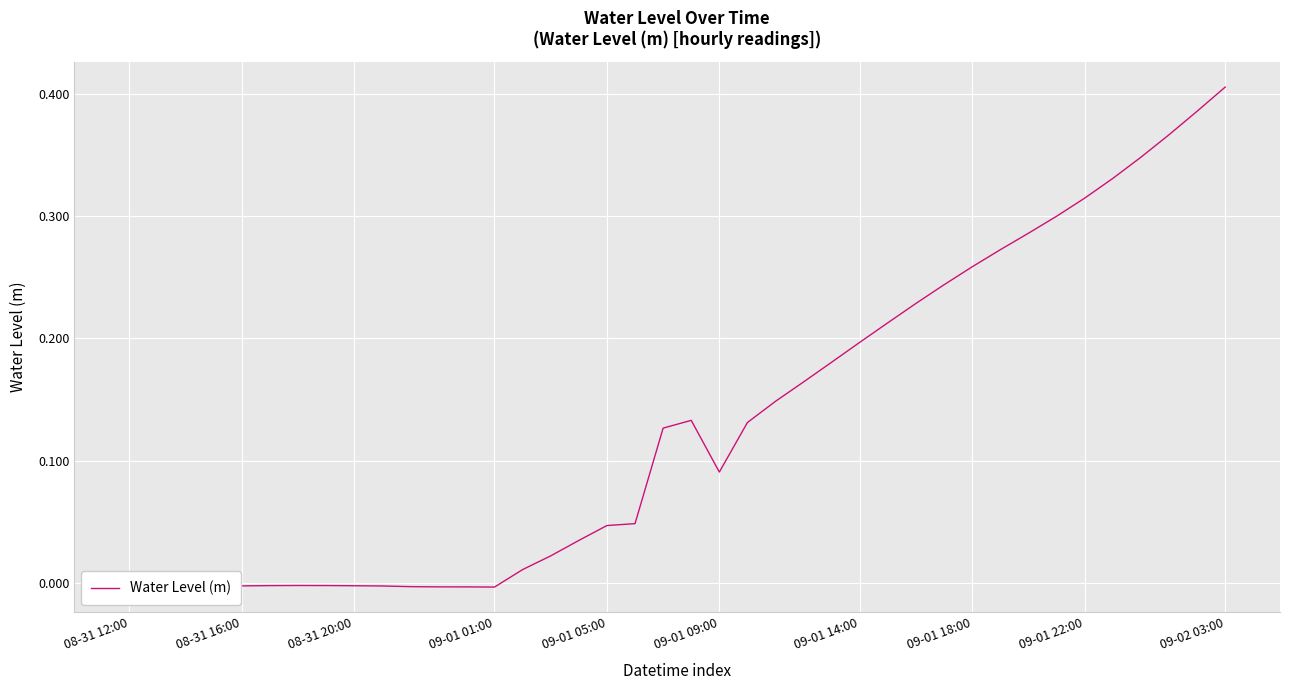

At which category does the chart reach its peak across all series?

09-02 03:00